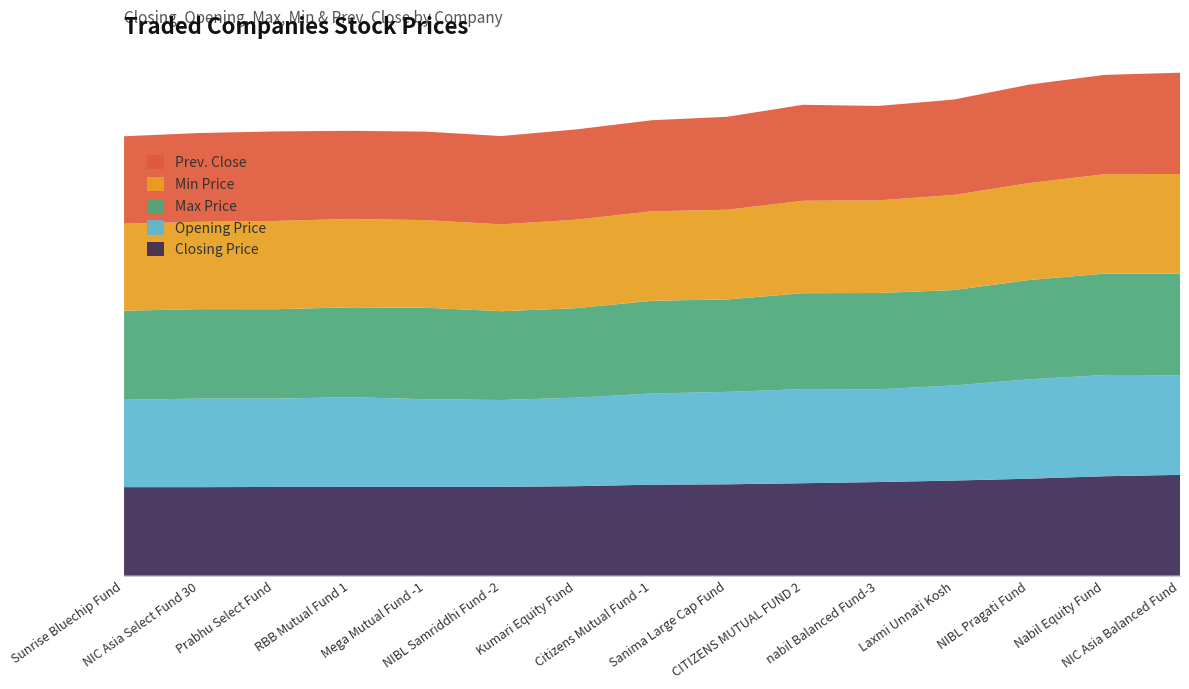

Reading left to right, transcribe all the data shown in this chart.

Closing Price: 9.0	9.0	9.0	9.0	9.0	9.0	9.1	9.2	9.3	9.4	9.5	9.7	9.9	10.1	10.2
Opening Price: 8.9	9.0	9.0	9.1	8.9	8.8	9.0	9.3	9.4	9.6	9.4	9.7	10.1	10.3	10.1
Max Price: 9.1	9.1	9.1	9.1	9.3	9.0	9.1	9.4	9.4	9.8	9.8	9.7	10.1	10.3	10.3
Min Price: 8.8	8.9	9.0	9.0	8.9	8.8	9.0	9.1	9.1	9.4	9.4	9.7	9.9	10.1	10.1
Prev. Close: 8.9	9.0	9.1	9.0	9.0	9.0	9.2	9.3	9.4	9.8	9.6	9.7	10.0	10.1	10.3